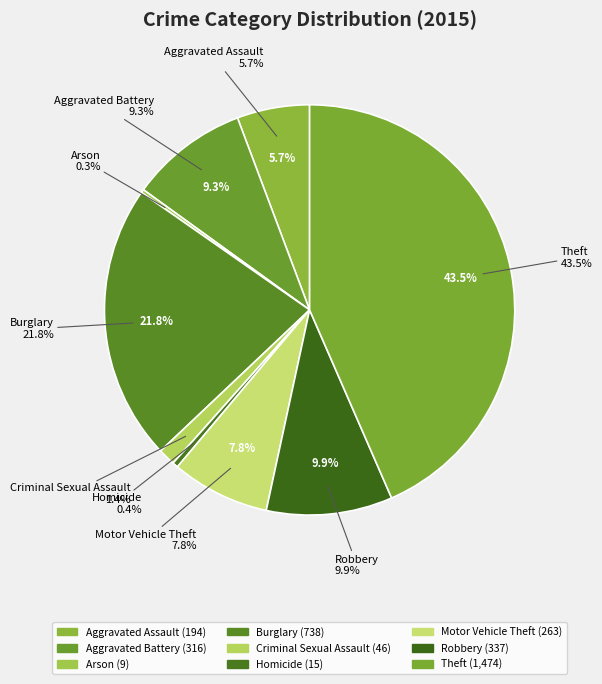

To the nearest percent, what is the combined percentage of Homicide and Criminal Sexual Assault?

2%